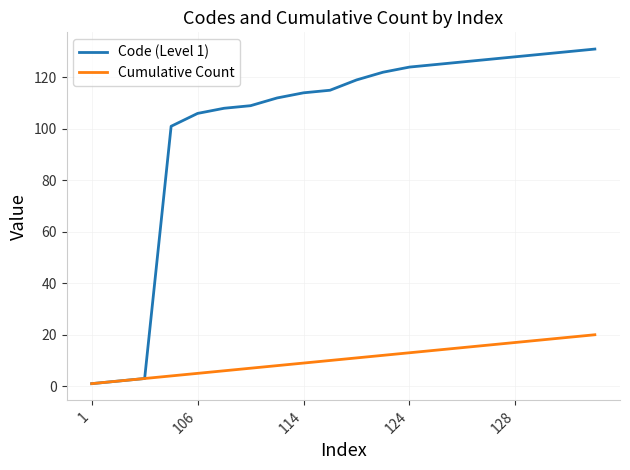

Which series has the largest total across all categories?

Code (Level 1)